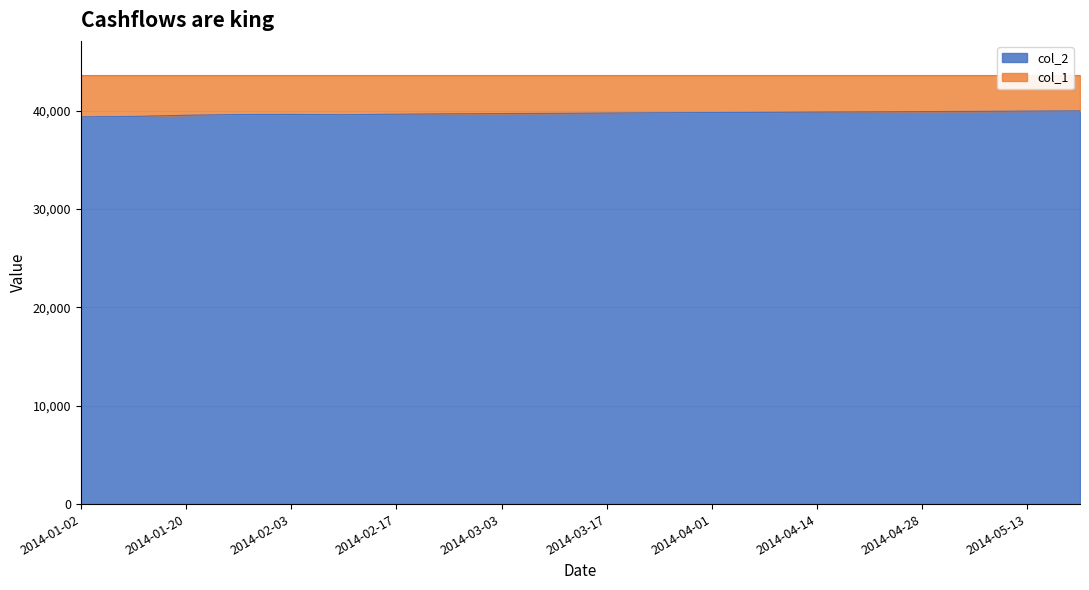

Rank the categories by value from highest to lowest.

2014-05-20, 2014-05-13, 2014-05-06, 2014-04-28, 2014-04-22, 2014-04-14, 2014-04-07, 2014-04-01, 2014-03-24, 2014-03-17, 2014-03-10, 2014-03-03, 2014-02-24, 2014-02-17, 2014-02-03, 2014-01-27, 2014-02-10, 2014-01-20, 2014-01-13, 2014-01-02